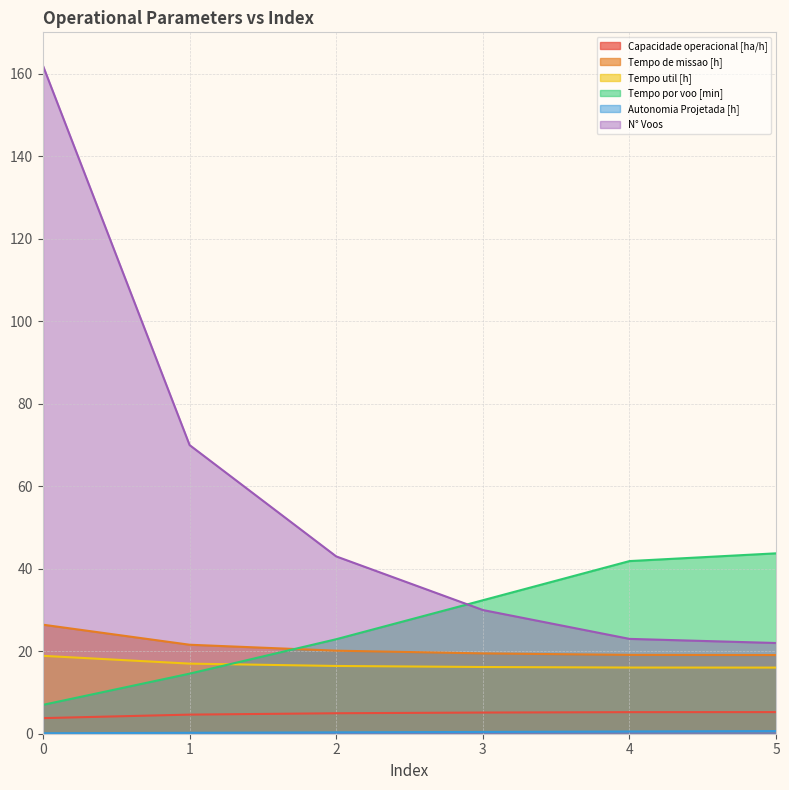

What is the total value across all series at 1?

128.0